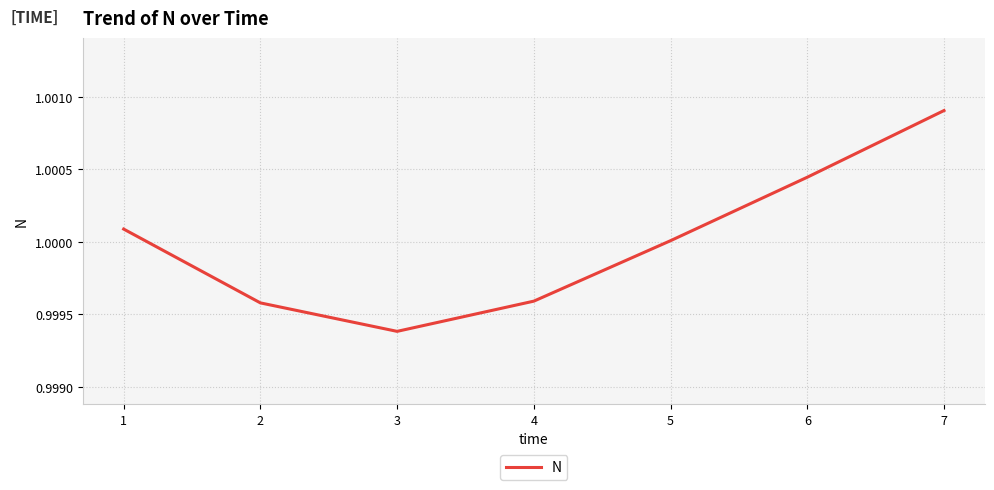

At which label does the data first exceed 1?

1